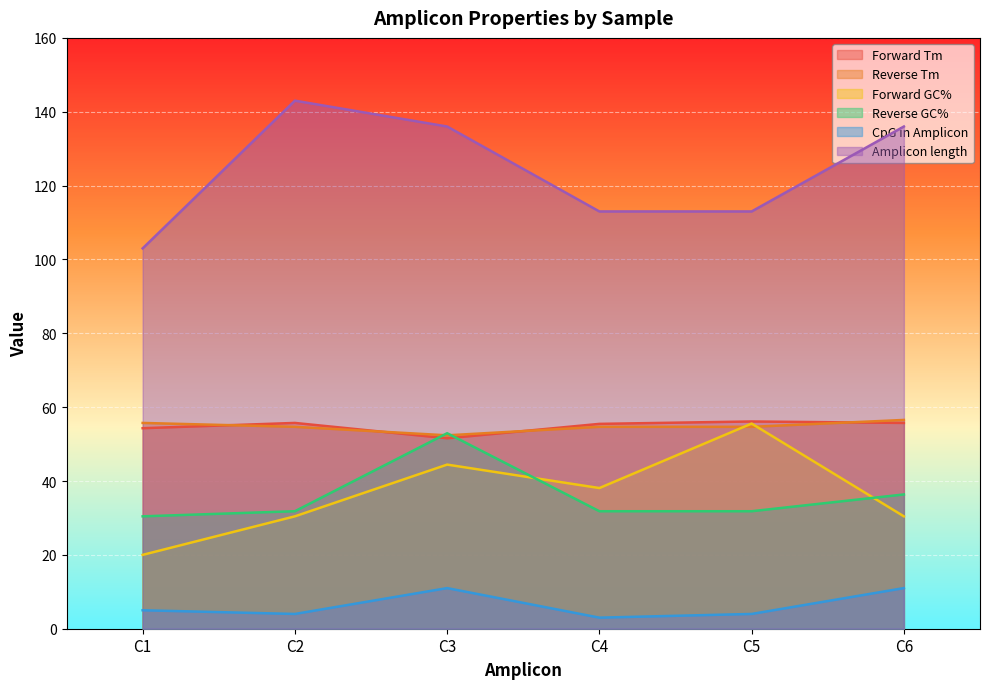

What is the minimum value for Reverse Tm?

52.4